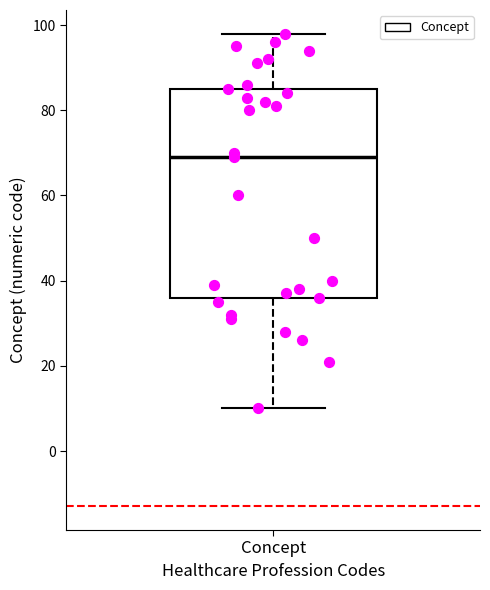

Read this box plot against the y-axis: the position of the median line, the range covered by the box, and the ends of both whiskers. The values are not printed on the chart, so give them approximately, as read against the axis.

median 70, box 36 to 86, whiskers 10 to 98